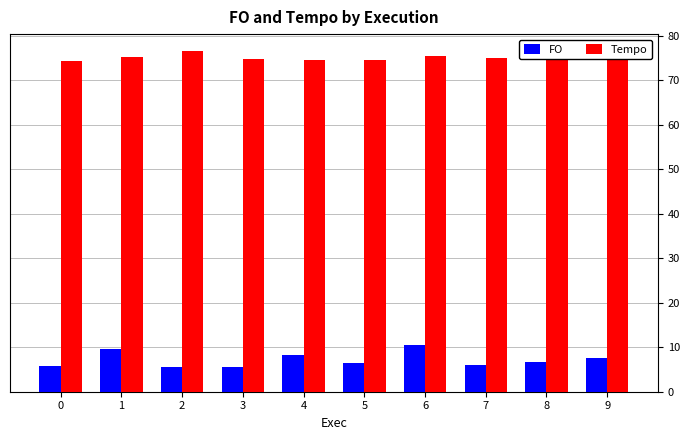

Rank the series by their maximum value, from lowest to highest.

FO, Tempo